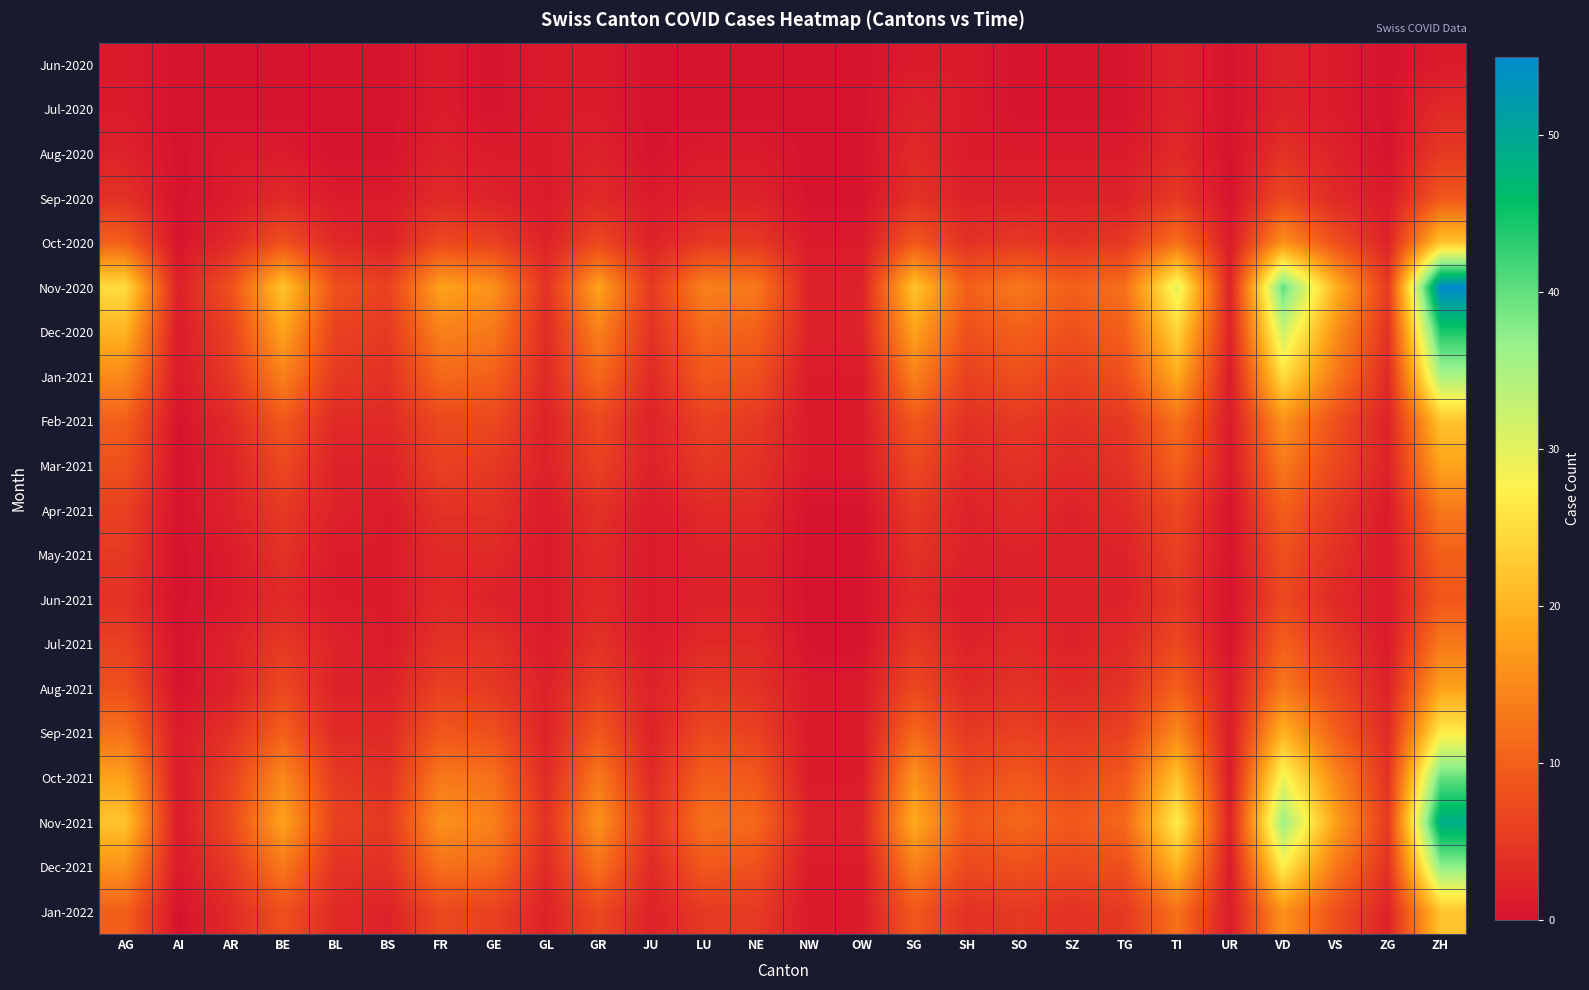

Reading left to right, extract all data points from this chart.

Jun-2020: AG=1	AI=0	AR=0	BE=0	BL=0	BS=0	FR=1	GE=0	GL=1	GR=1	JU=0	LU=0	NE=0	NW=0	OW=0	SG=1	SH=1	SO=0	SZ=0	TG=0	TI=2	UR=0	VD=2	VS=1	ZG=0	ZH=1
Jul-2020: AG=1	AI=0	AR=0	BE=0	BL=0	BS=0	FR=1	GE=0	GL=1	GR=1	JU=0	LU=0	NE=0	NW=0	OW=0	SG=2	SH=1	SO=0	SZ=0	TG=0	TI=2	UR=0	VD=2	VS=1	ZG=0	ZH=3
Aug-2020: AG=2	AI=0	AR=1	BE=1	BL=0	BS=0	FR=2	GE=1	GL=1	GR=2	JU=0	LU=1	NE=1	NW=0	OW=0	SG=3	SH=1	SO=1	SZ=1	TG=1	TI=3	UR=0	VD=4	VS=2	ZG=0	ZH=5
Sep-2020: AG=4	AI=0	AR=1	BE=3	BL=1	BS=1	FR=3	GE=2	GL=1	GR=3	JU=1	LU=2	NE=2	NW=0	OW=0	SG=4	SH=2	SO=2	SZ=2	TG=2	TI=5	UR=0	VD=7	VS=3	ZG=1	ZH=9
Oct-2020: AG=10	AI=0	AR=3	BE=8	BL=3	BS=2	FR=7	GE=6	GL=2	GR=7	JU=2	LU=5	NE=5	NW=1	OW=1	SG=9	SH=4	SO=5	SZ=4	TG=5	TI=12	UR=1	VD=16	VS=8	ZG=2	ZH=22
Nov-2020: AG=25	AI=2	AR=8	BE=22	BL=8	BS=6	FR=18	GE=16	GL=4	GR=18	JU=5	LU=14	NE=13	NW=2	OW=2	SG=22	SH=10	SO=13	SZ=10	TG=12	TI=30	UR=2	VD=40	VS=20	ZG=5	ZH=55
Dec-2020: AG=20	AI=1	AR=6	BE=18	BL=6	BS=5	FR=14	GE=13	GL=3	GR=14	JU=4	LU=11	NE=10	NW=2	OW=2	SG=18	SH=8	SO=10	SZ=8	TG=10	TI=24	UR=2	VD=32	VS=16	ZG=4	ZH=44
Jan-2021: AG=15	AI=1	AR=5	BE=14	BL=5	BS=4	FR=11	GE=10	GL=3	GR=11	JU=3	LU=9	NE=8	NW=1	OW=1	SG=14	SH=6	SO=8	SZ=6	TG=8	TI=19	UR=1	VD=25	VS=13	ZG=3	ZH=35
Feb-2021: AG=10	AI=0	AR=3	BE=9	BL=3	BS=3	FR=7	GE=7	GL=2	GR=7	JU=2	LU=6	NE=5	NW=1	OW=1	SG=9	SH=4	SO=5	SZ=4	TG=5	TI=12	UR=1	VD=16	VS=8	ZG=2	ZH=22
Mar-2021: AG=8	AI=0	AR=2	BE=7	BL=2	BS=2	FR=6	GE=5	GL=2	GR=6	JU=2	LU=5	NE=4	NW=1	OW=1	SG=7	SH=3	SO=4	SZ=3	TG=4	TI=10	UR=1	VD=13	VS=7	ZG=2	ZH=18
Apr-2021: AG=6	AI=0	AR=2	BE=5	BL=2	BS=1	FR=4	GE=4	GL=1	GR=4	JU=1	LU=3	NE=3	NW=0	OW=0	SG=5	SH=2	SO=3	SZ=2	TG=3	TI=7	UR=0	VD=10	VS=5	ZG=1	ZH=13
May-2021: AG=5	AI=0	AR=1	BE=4	BL=1	BS=1	FR=3	GE=3	GL=1	GR=3	JU=1	LU=2	NE=2	NW=0	OW=0	SG=4	SH=2	SO=2	SZ=2	TG=2	TI=6	UR=0	VD=8	VS=4	ZG=1	ZH=10
Jun-2021: AG=4	AI=0	AR=1	BE=3	BL=1	BS=1	FR=3	GE=2	GL=1	GR=3	JU=1	LU=2	NE=2	NW=0	OW=0	SG=3	SH=1	SO=2	SZ=2	TG=2	TI=5	UR=0	VD=7	VS=3	ZG=1	ZH=9
Jul-2021: AG=6	AI=0	AR=2	BE=5	BL=2	BS=1	FR=4	GE=4	GL=1	GR=4	JU=1	LU=3	NE=3	NW=0	OW=0	SG=5	SH=2	SO=3	SZ=2	TG=3	TI=7	UR=0	VD=10	VS=5	ZG=1	ZH=13
Aug-2021: AG=8	AI=0	AR=2	BE=7	BL=2	BS=2	FR=6	GE=5	GL=2	GR=6	JU=2	LU=5	NE=4	NW=1	OW=1	SG=7	SH=3	SO=4	SZ=3	TG=4	TI=10	UR=1	VD=13	VS=7	ZG=2	ZH=18
Sep-2021: AG=12	AI=1	AR=4	BE=10	BL=3	BS=3	FR=9	GE=8	GL=2	GR=9	JU=2	LU=7	NE=6	NW=1	OW=1	SG=11	SH=5	SO=6	SZ=5	TG=6	TI=15	UR=1	VD=20	VS=10	ZG=3	ZH=27
Oct-2021: AG=18	AI=1	AR=6	BE=15	BL=5	BS=4	FR=13	GE=12	GL=3	GR=13	JU=3	LU=10	NE=9	NW=1	OW=1	SG=16	SH=7	SO=9	SZ=7	TG=9	TI=22	UR=1	VD=29	VS=15	ZG=4	ZH=40
Nov-2021: AG=22	AI=1	AR=7	BE=18	BL=6	BS=5	FR=16	GE=14	GL=4	GR=16	JU=4	LU=12	NE=11	NW=2	OW=2	SG=19	SH=9	SO=11	SZ=9	TG=11	TI=27	UR=2	VD=36	VS=18	ZG=5	ZH=49
Dec-2021: AG=16	AI=1	AR=5	BE=13	BL=4	BS=4	FR=12	GE=11	GL=3	GR=12	JU=3	LU=9	NE=8	NW=1	OW=1	SG=14	SH=7	SO=8	SZ=7	TG=8	TI=20	UR=1	VD=27	VS=13	ZG=4	ZH=37
Jan-2022: AG=10	AI=0	AR=3	BE=8	BL=3	BS=2	FR=7	GE=6	GL=2	GR=7	JU=2	LU=5	NE=5	NW=1	OW=1	SG=9	SH=4	SO=5	SZ=4	TG=5	TI=12	UR=1	VD=16	VS=8	ZG=2	ZH=22